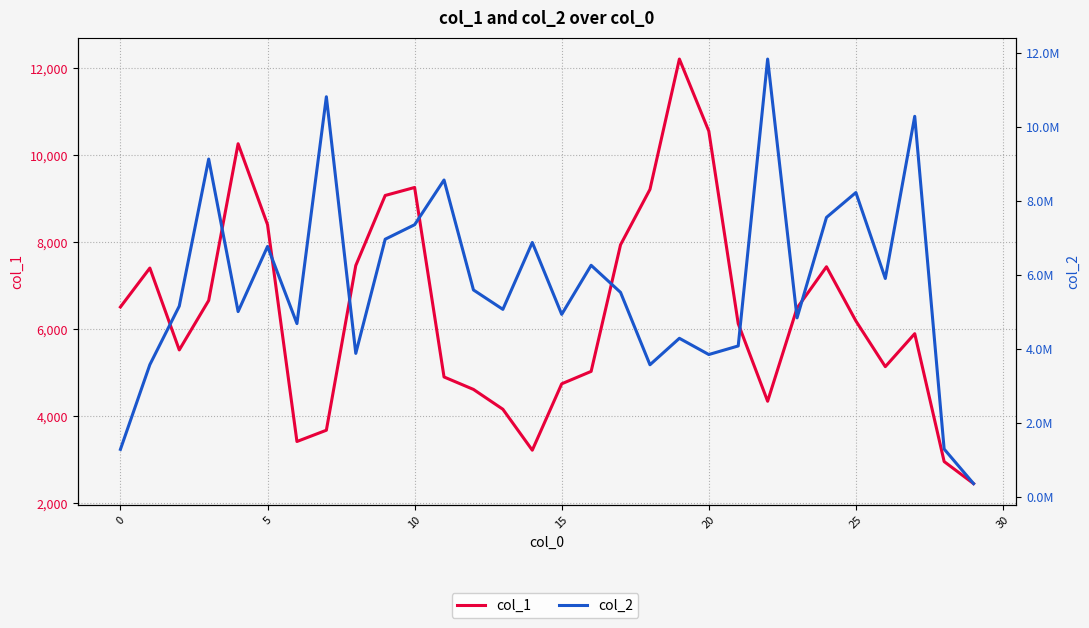

Is the value of col_2 at 30 greater than the value of col_1 at 17?

Yes